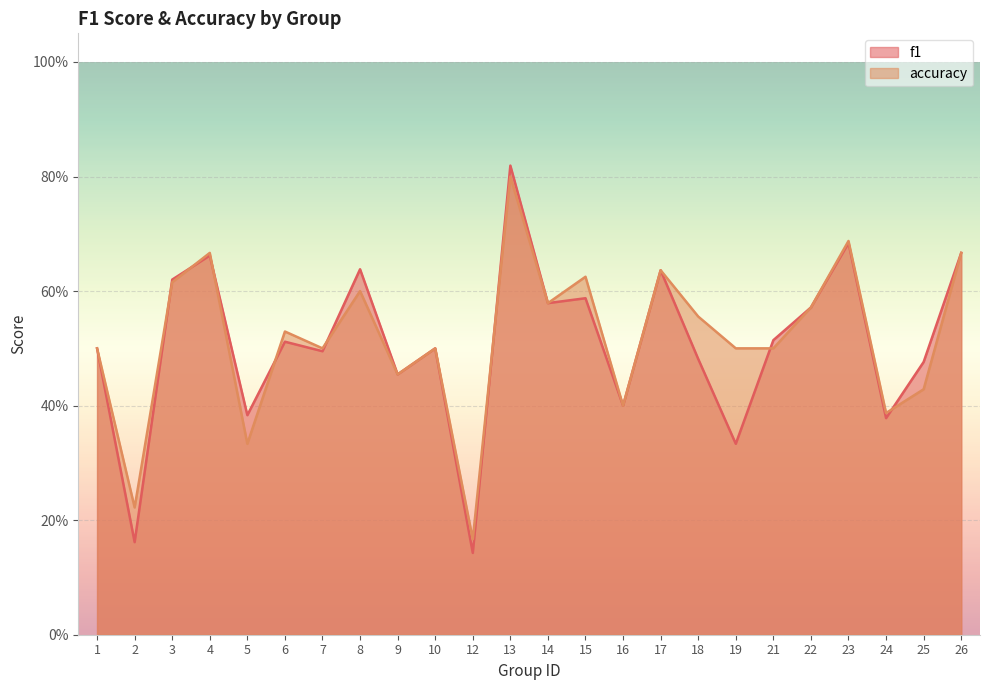

What are all the series names shown in the legend?

f1, accuracy